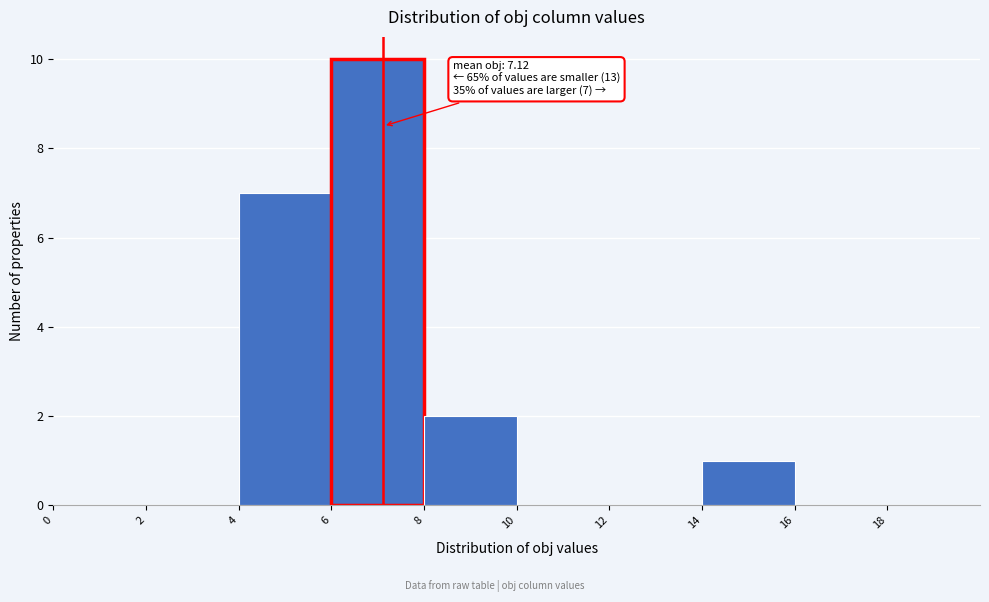

Over which range of the x-axis is the bar tallest?

6 to 8